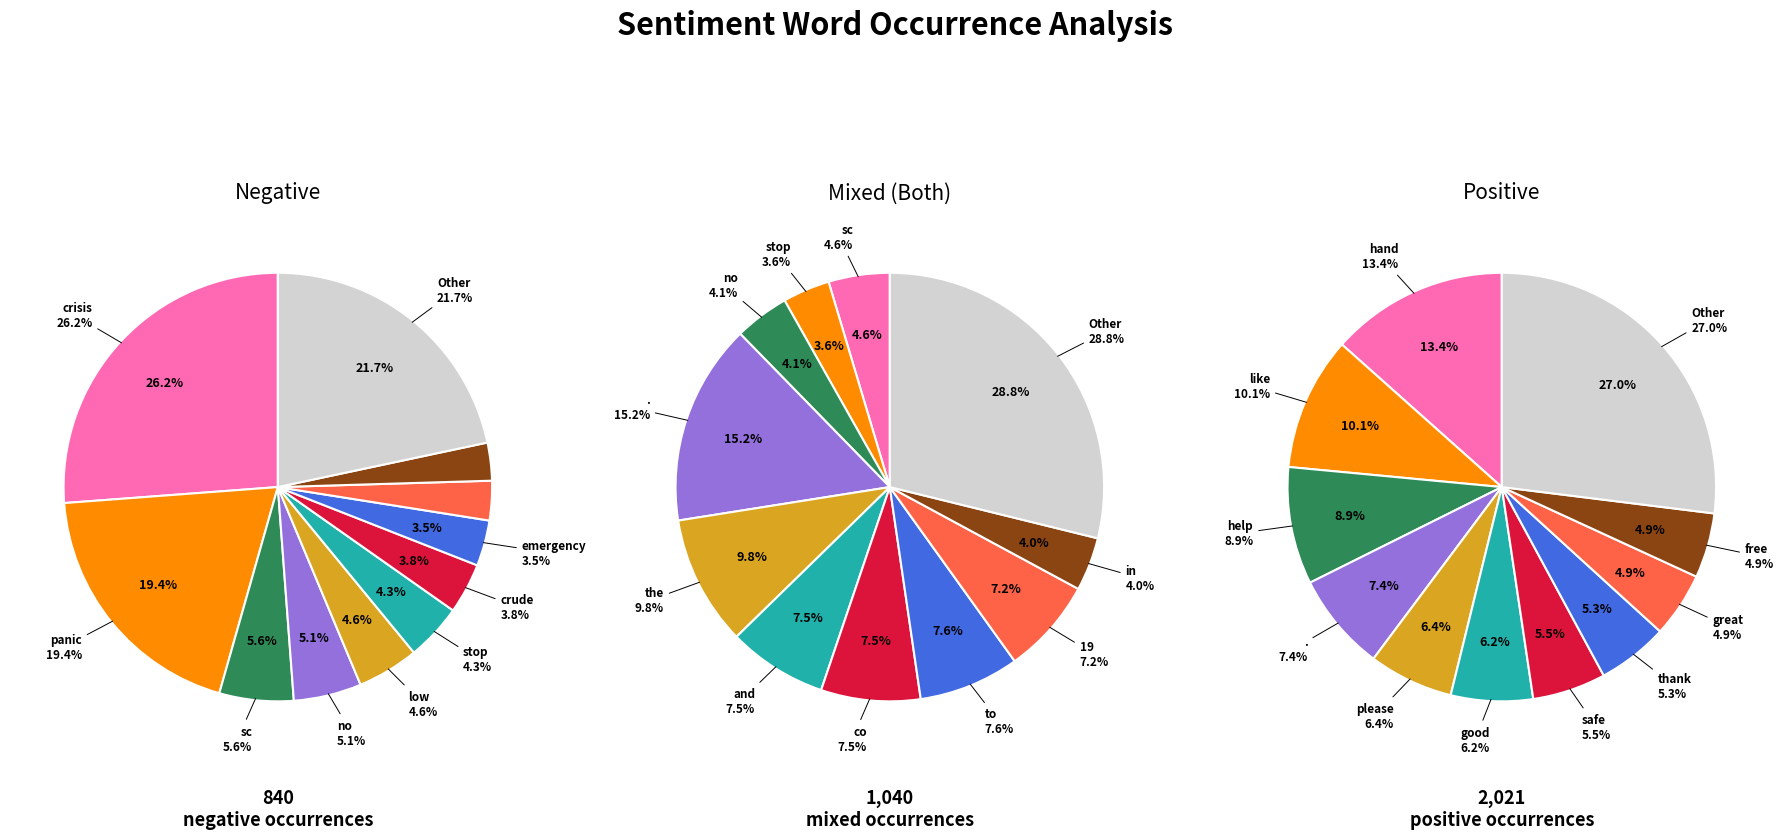

Rank the series by their maximum value, from highest to lowest.

positive_values, both_values, negative_values